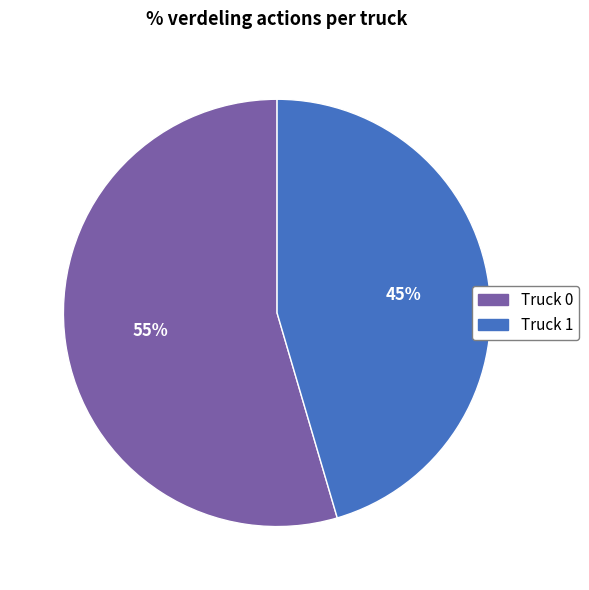

Rank the categories by value from lowest to highest.

Truck 1, Truck 0